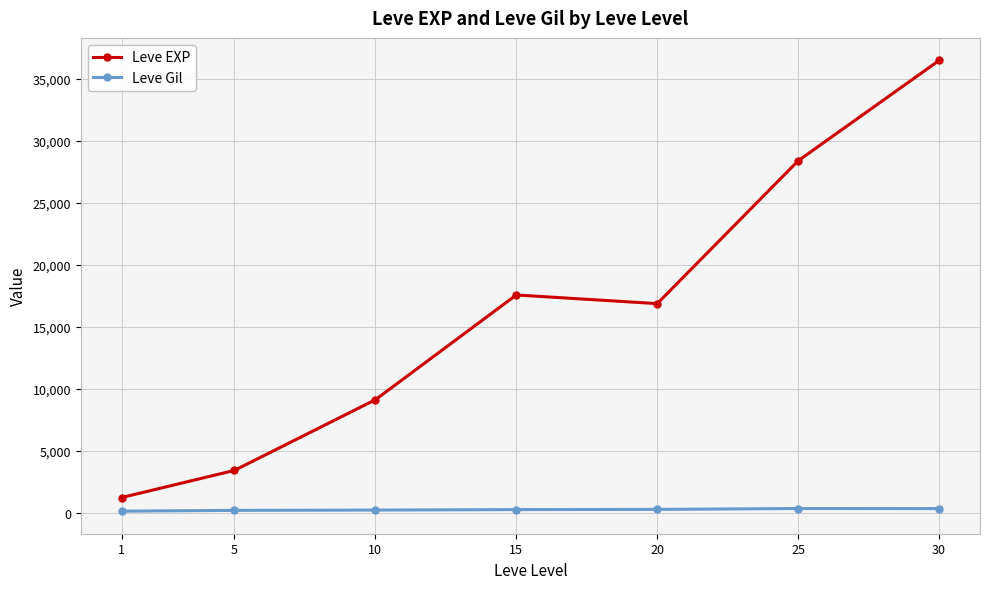

True or false: Leve EXP and Leve Gil intersect in this chart.

False